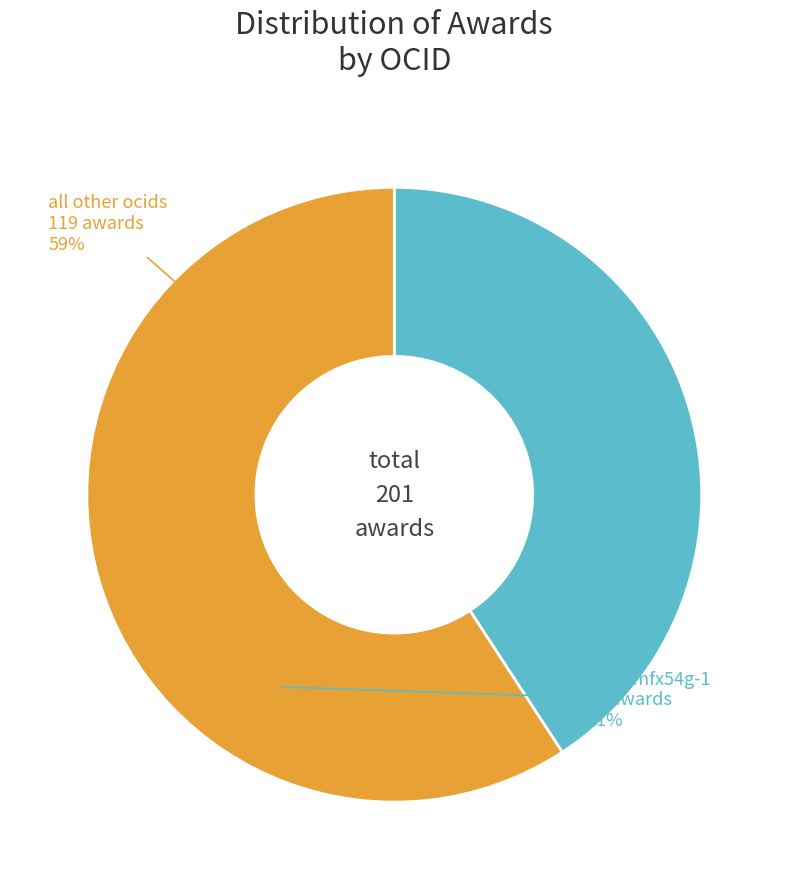

Does any single category account for the majority?

Yes